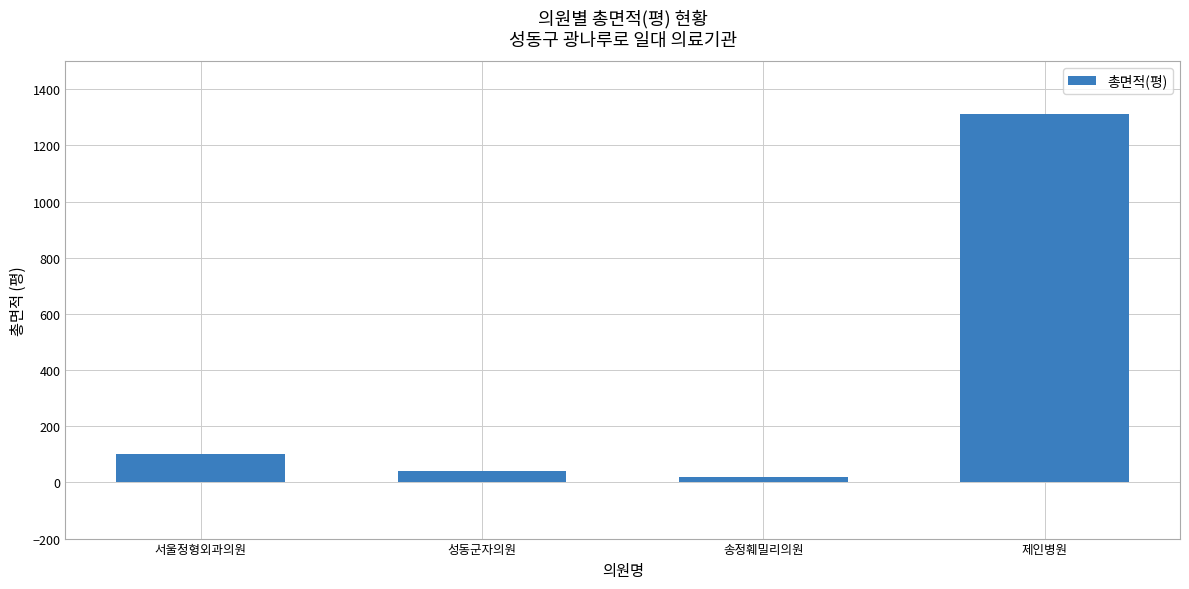

Which has a higher value, 송정훼밀리의원 or 성동군자의원?

성동군자의원